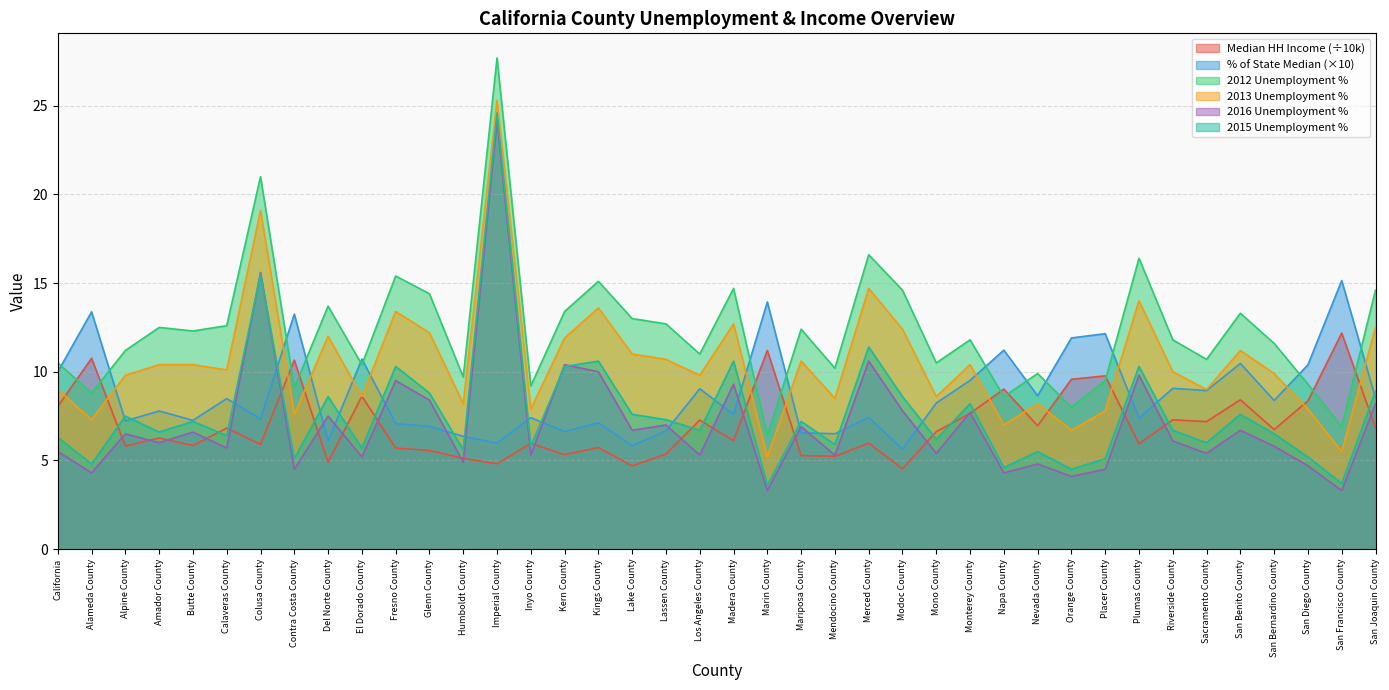

What position from the right is California?

40